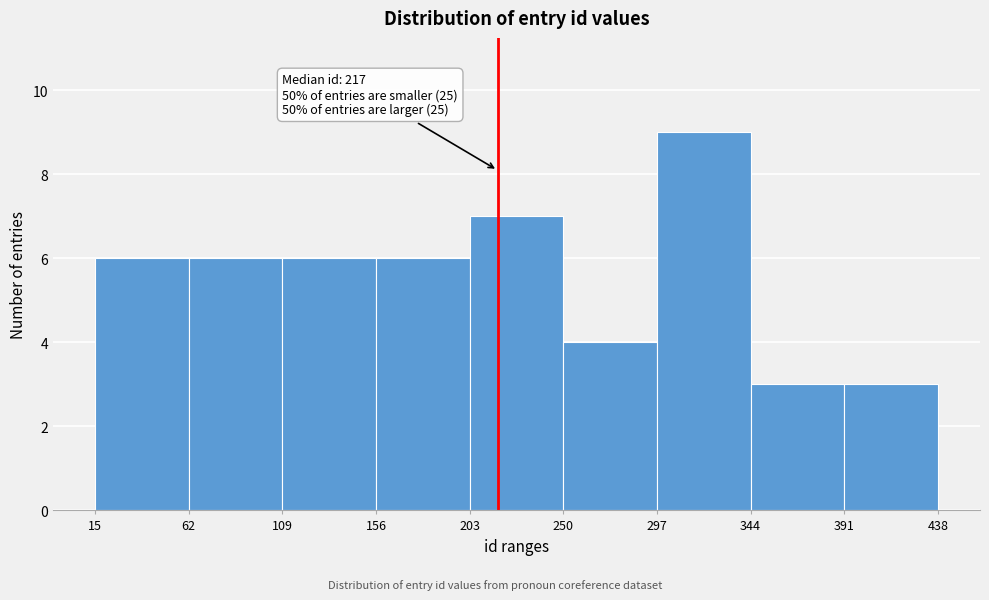

Over which range of the x-axis is the bar tallest?

297 to 344